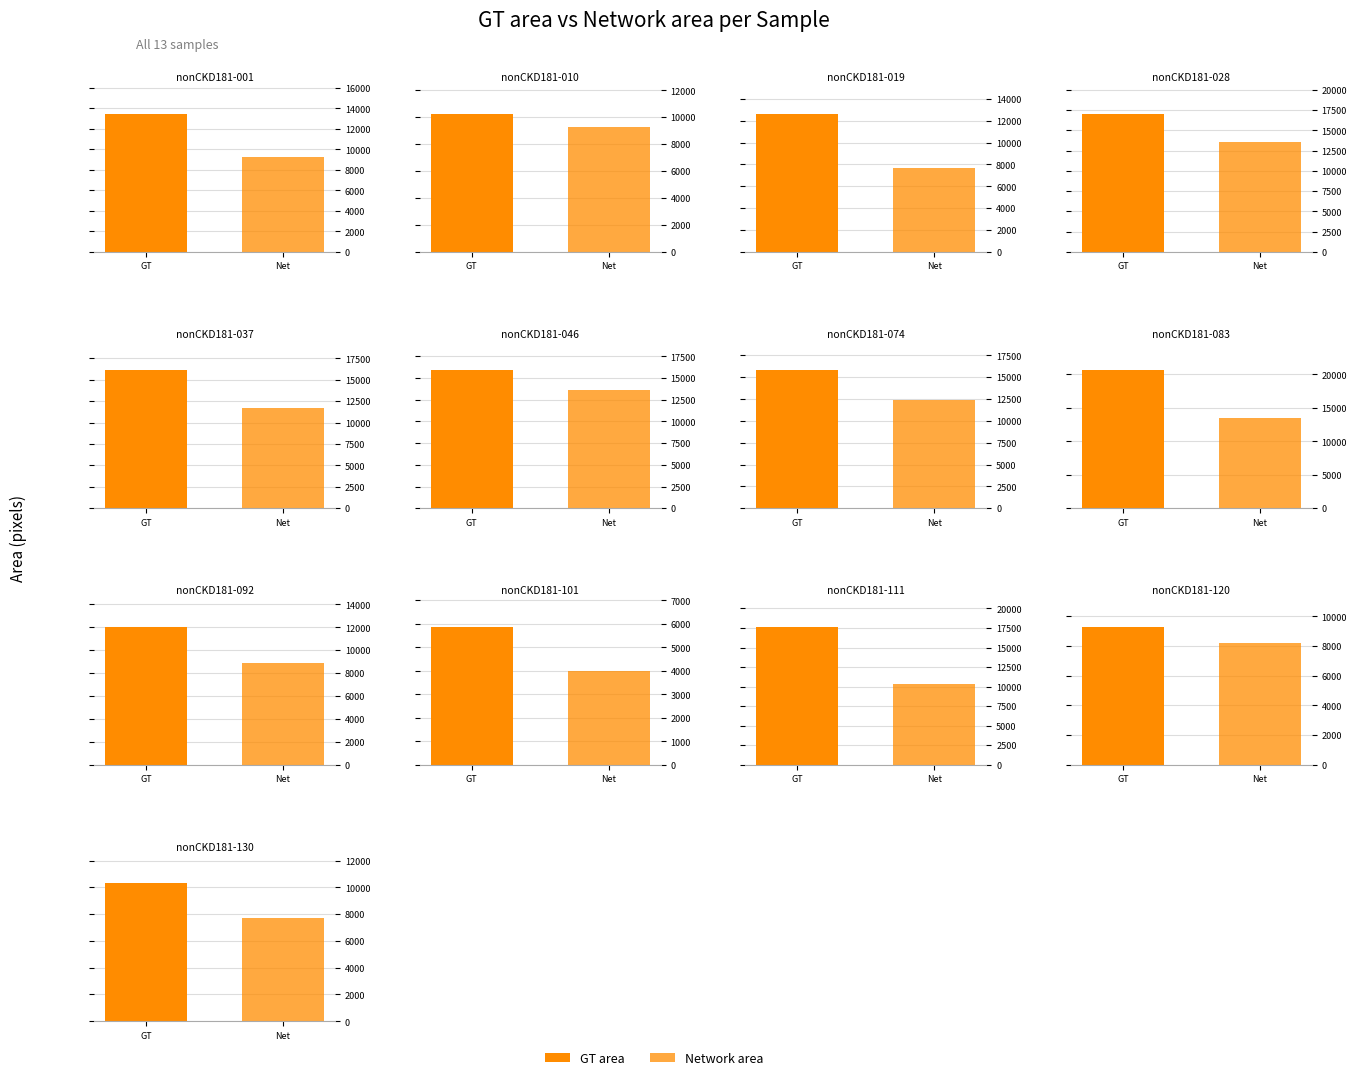

What is the sum of all Network area values?

130093